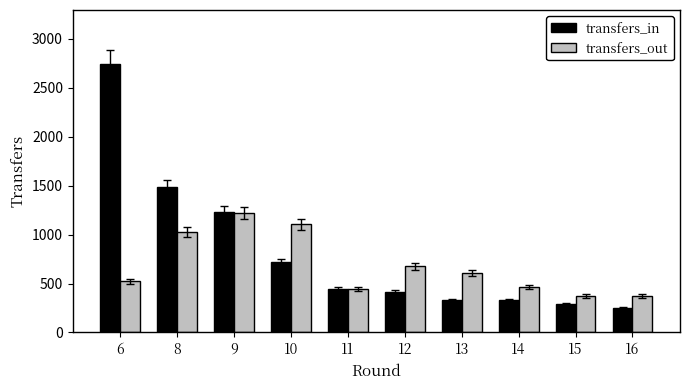

At 10, list the series in order from largest to smallest.

transfers_out, transfers_in